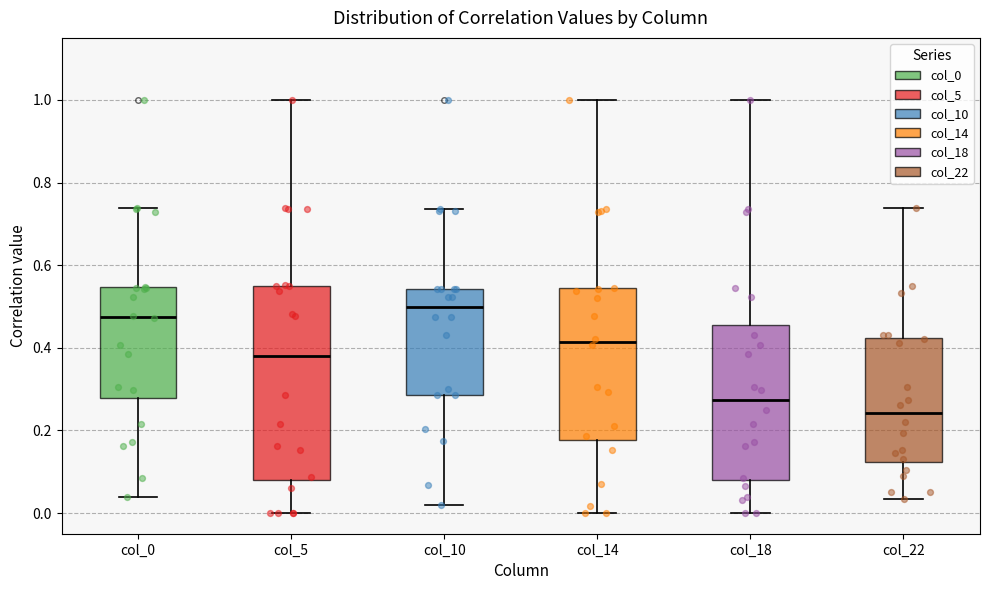

Reading left to right, read every box against the y-axis: the position of its median line, the range the box covers, and the ends of its whiskers. The values are not printed on the chart, so give them approximately, as read against the axis.

col_0: median 0.48, box 0.28 to 0.54, whiskers 0.04 to 0.74
col_5: median 0.38, box 0.08 to 0.56, whiskers 0.00 to 1.00
col_10: median 0.50, box 0.28 to 0.54, whiskers 0.02 to 0.74
col_14: median 0.42, box 0.18 to 0.54, whiskers 0.00 to 1.00
col_18: median 0.28, box 0.08 to 0.46, whiskers 0.00 to 1.00
col_22: median 0.24, box 0.12 to 0.42, whiskers 0.04 to 0.74